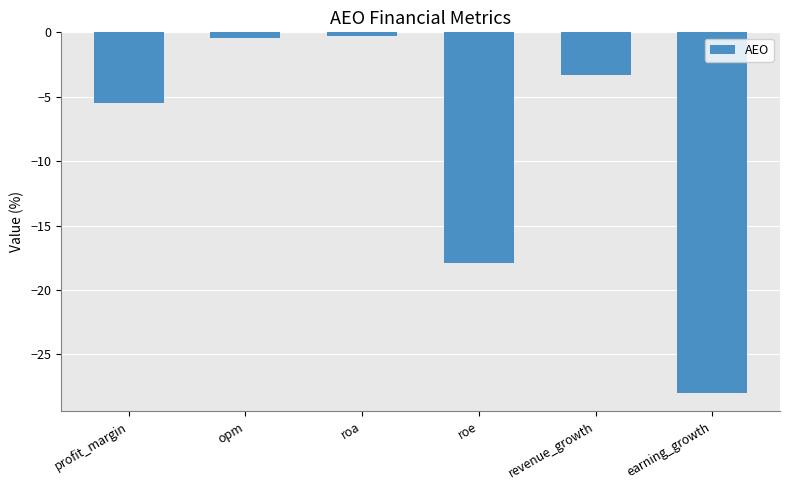

What is the difference between the maximum and minimum values?

27.7